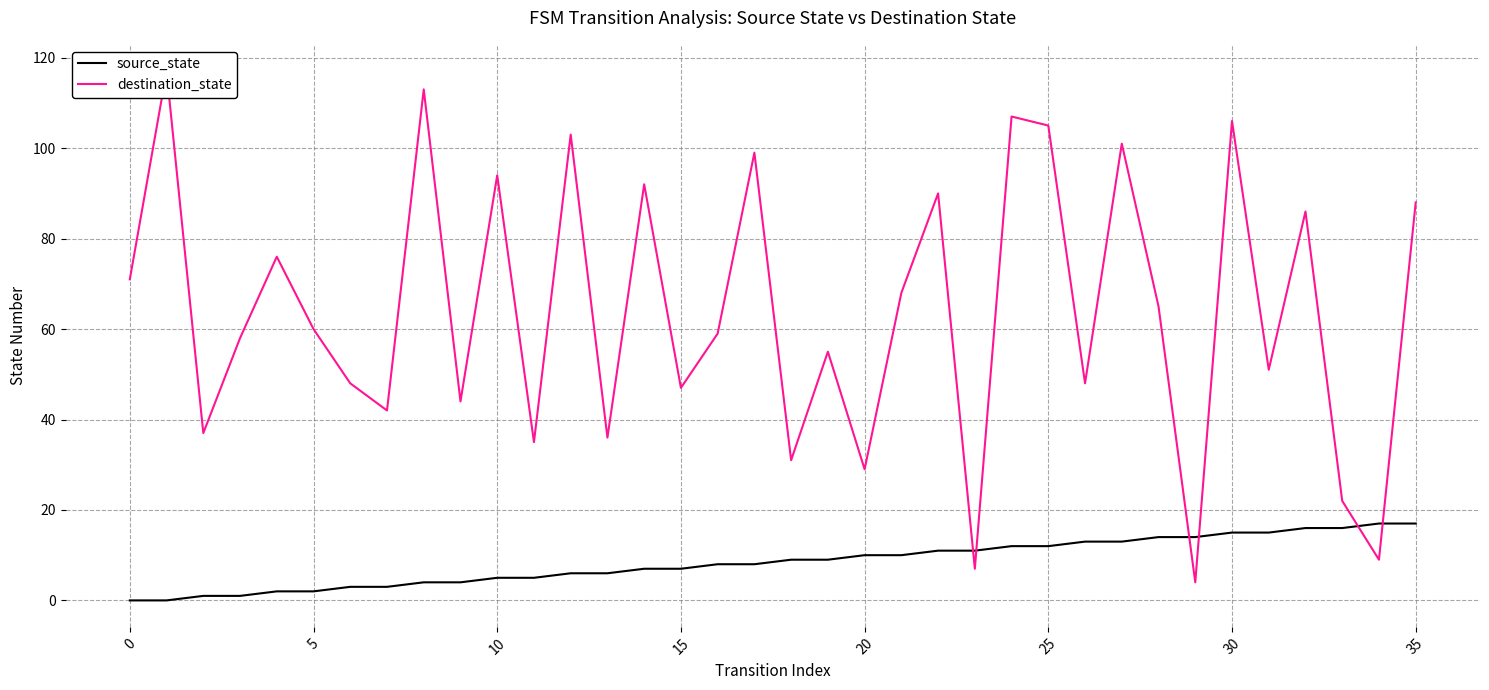

Rank the series by their average value, from lowest to highest.

source_state, destination_state